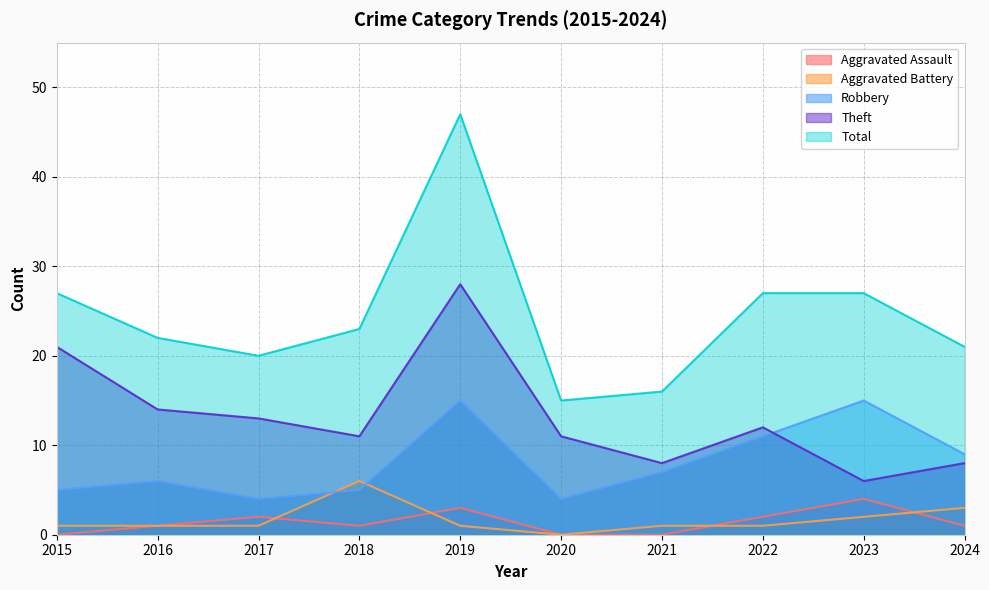

What is the approximate value of Theft at 2018, to the nearest 10?

10